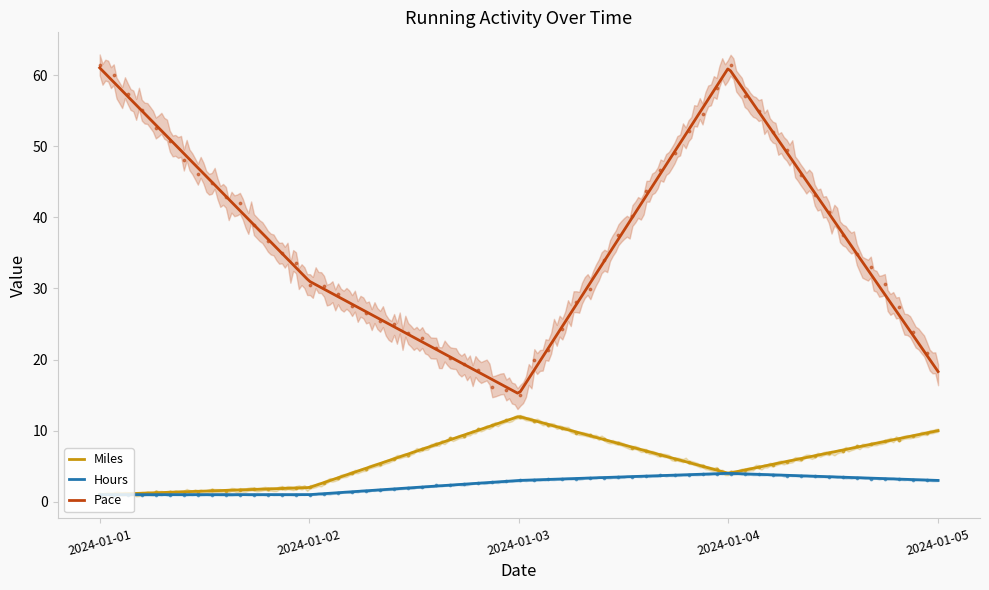

Which series has the widest spread of Y values?

Pace